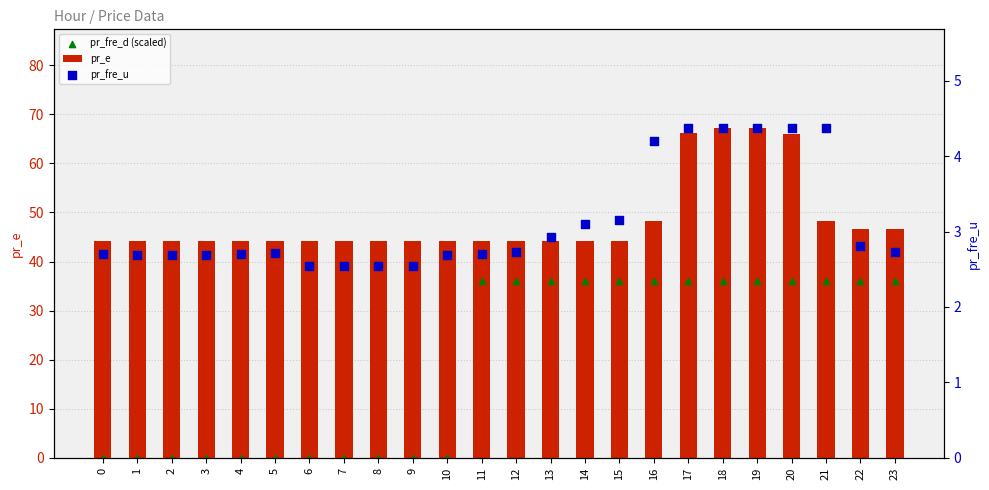

Is the value of pr_fre_d (scaled) at 17 greater than the value of pr_fre_u at 18?

Yes